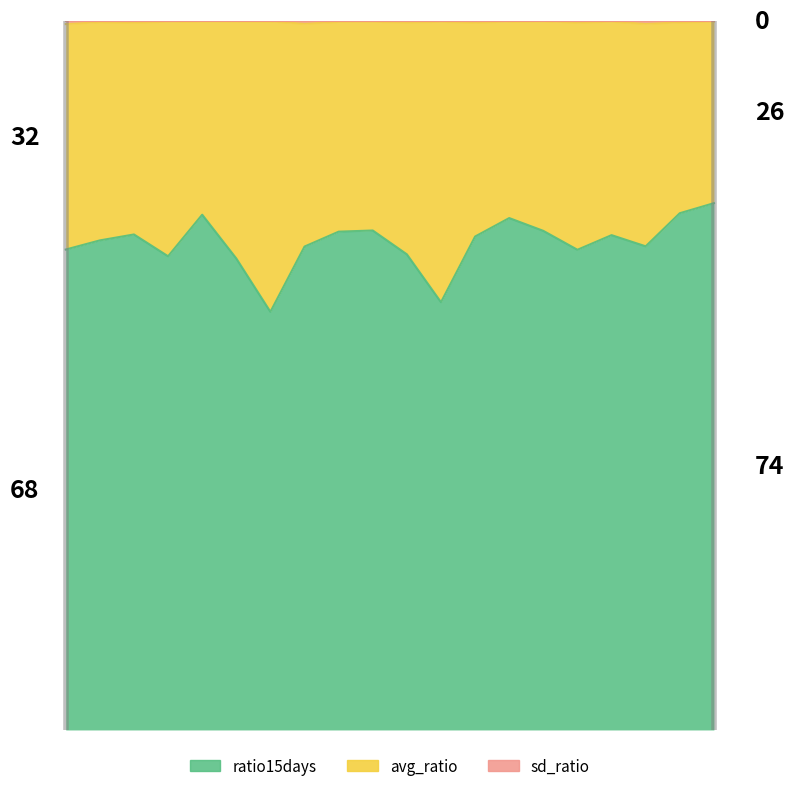

True or false: ratio15days and sd_ratio cross at least once.

False